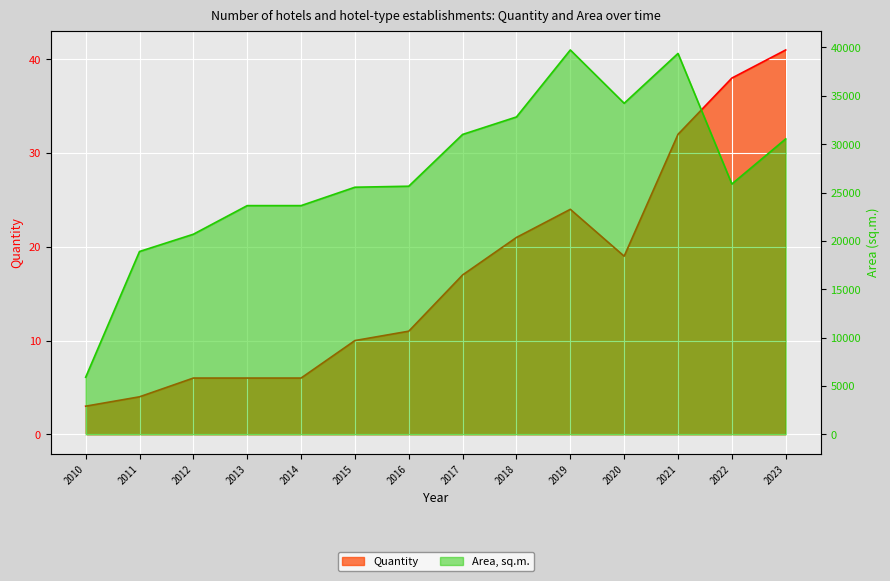

Between 2021 and 2018, which is larger?

2021